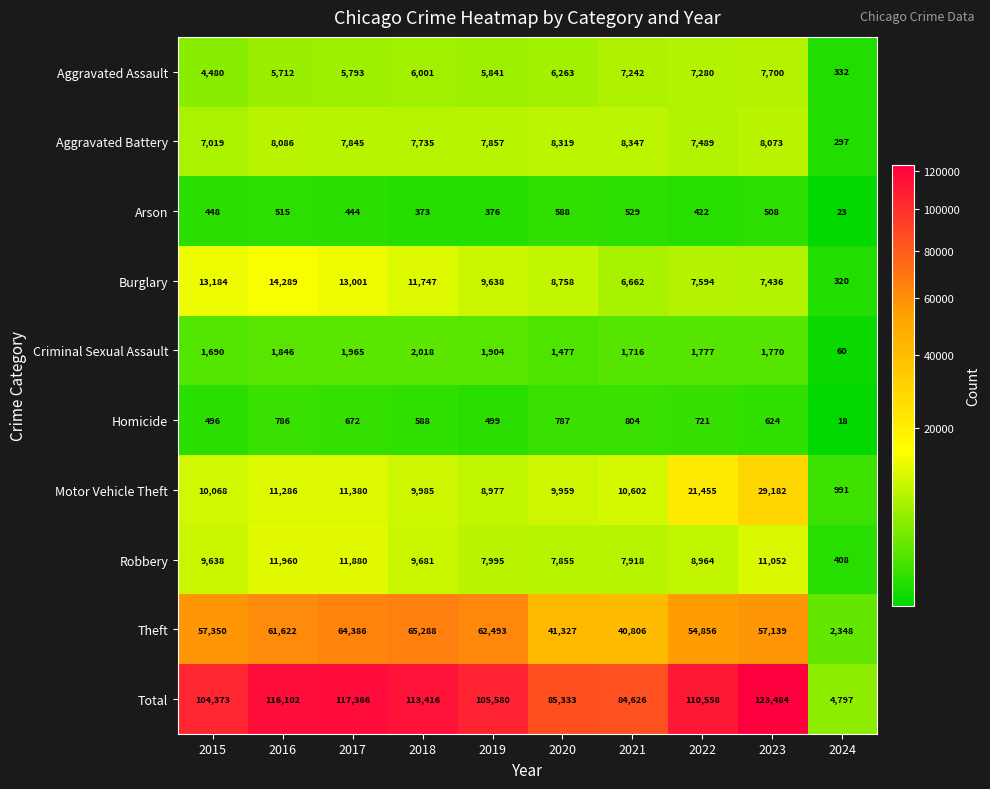

What is the difference between the maximum and minimum values in the Theft series?

62940